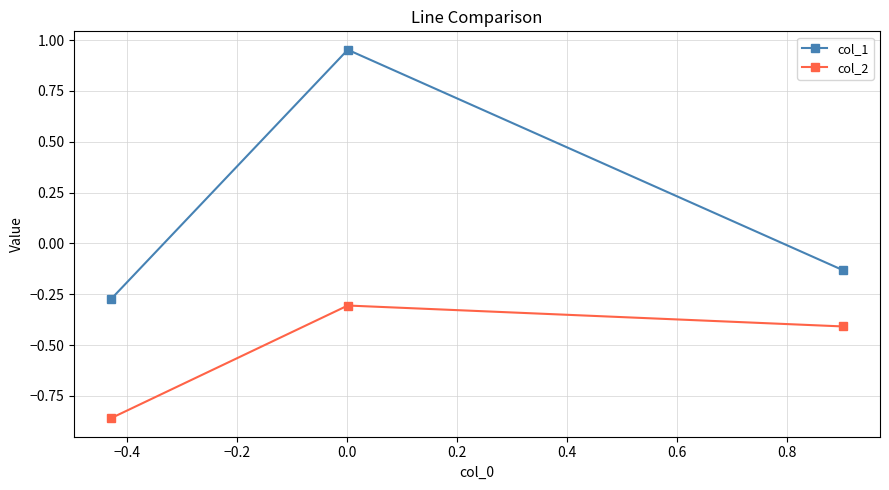

What is the average value of the col_2 series?

-0.5